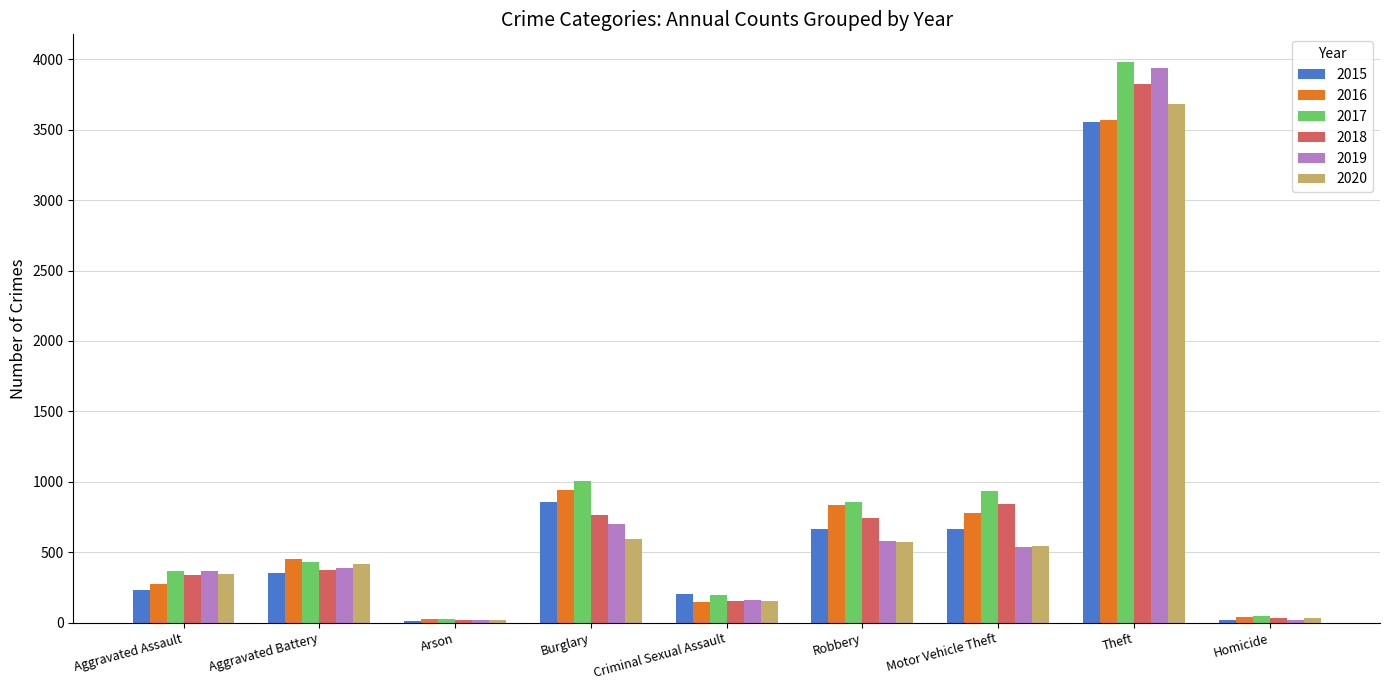

Between Aggravated Battery and Motor Vehicle Theft, which series saw the biggest shift?

2017